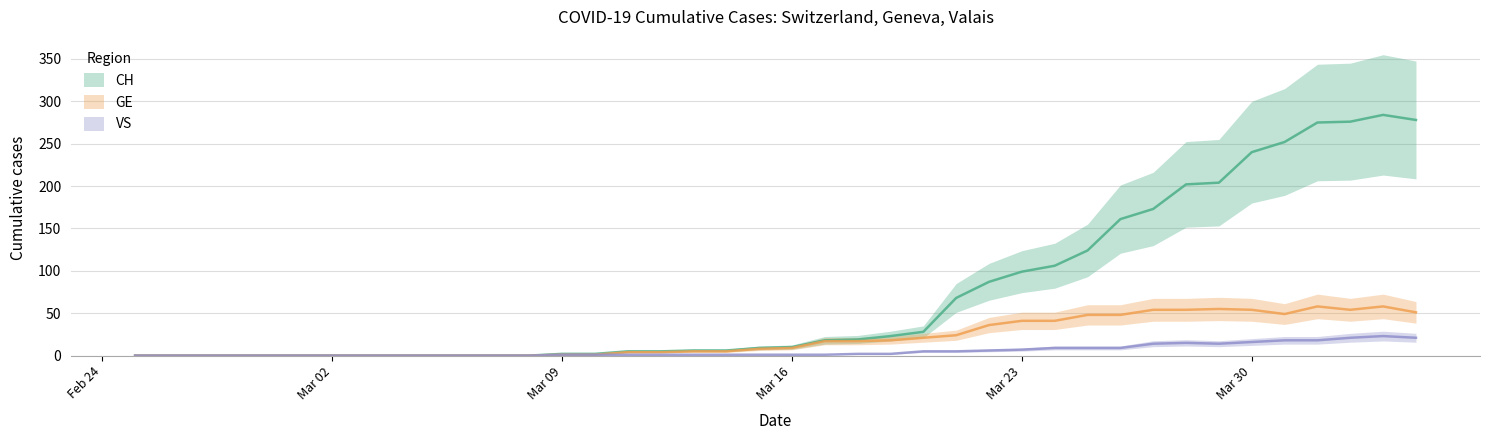

What is the sum of all VS values?

223